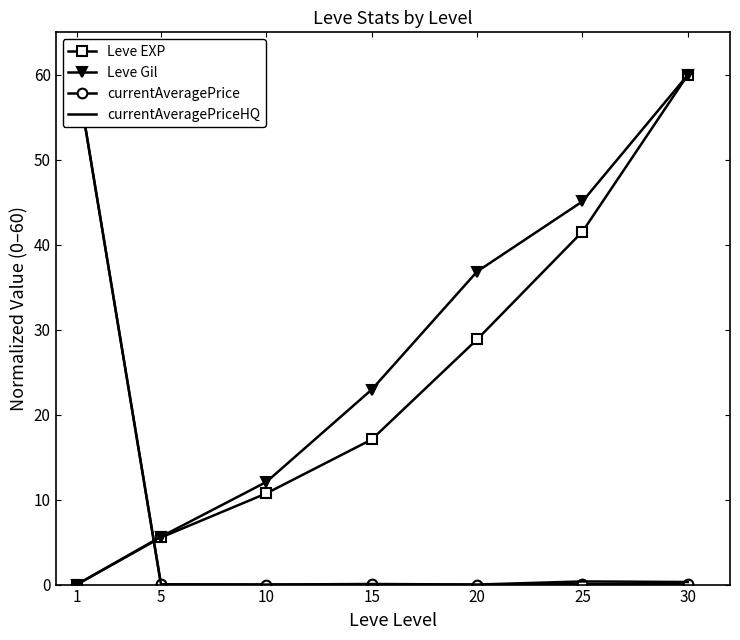

How many data points in Leve EXP are above 17?

4